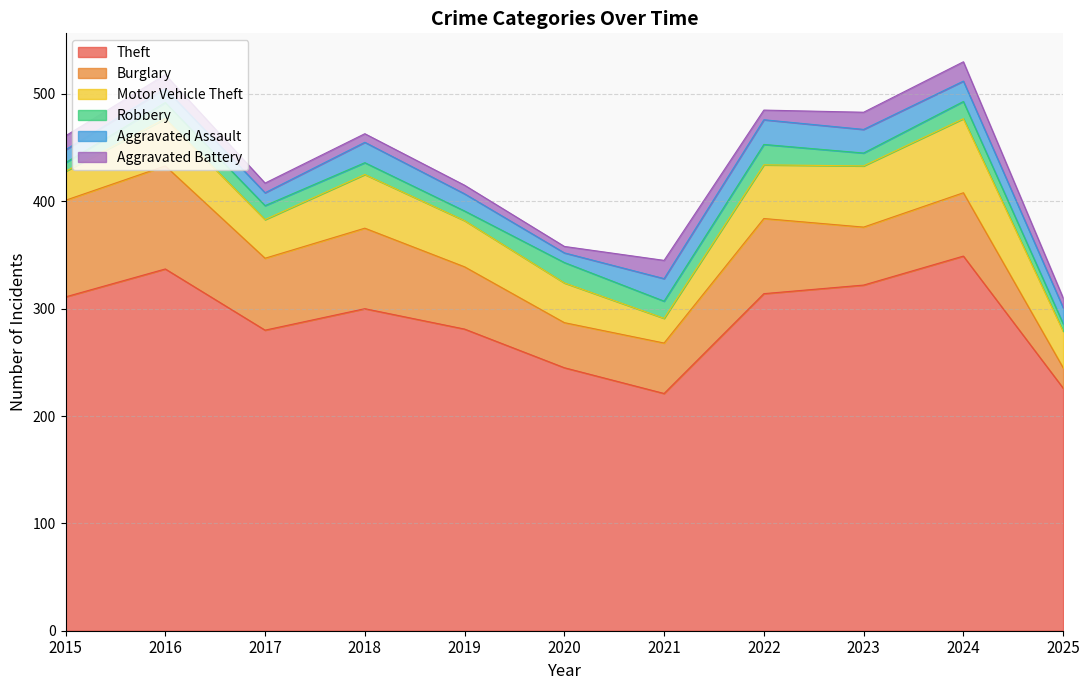

True or false: Aggravated Battery and Theft intersect in this chart.

False